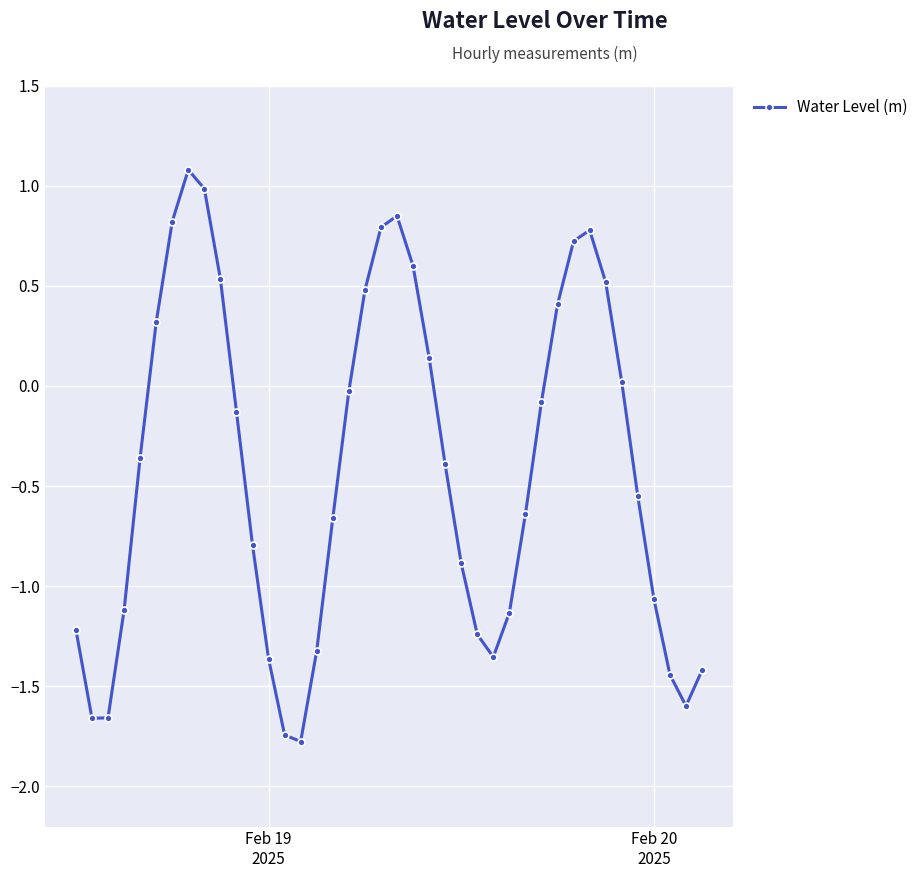

What is the greatest value displayed?

1.1